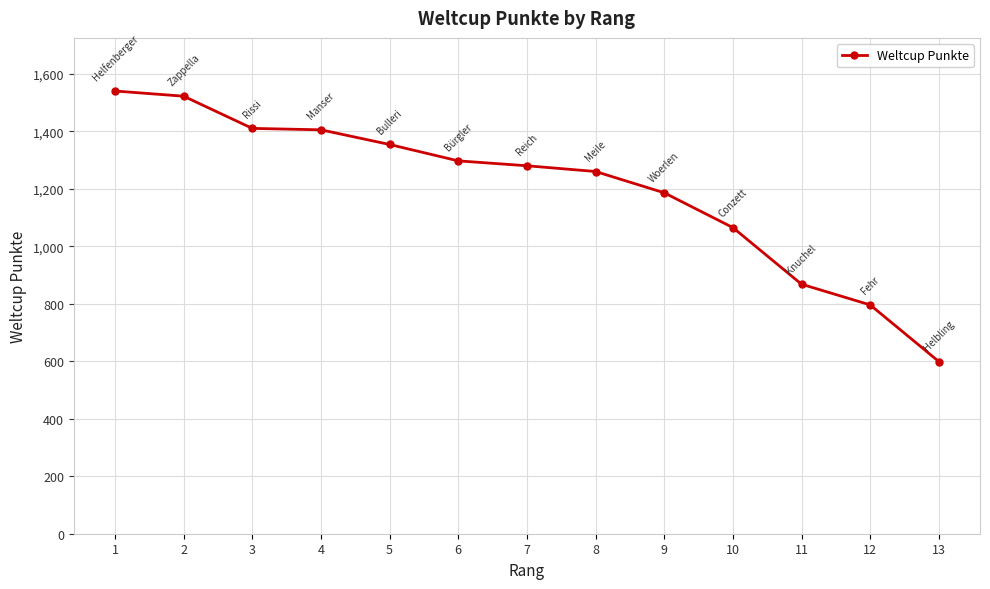

Which has a higher value, 8 or 5?

5